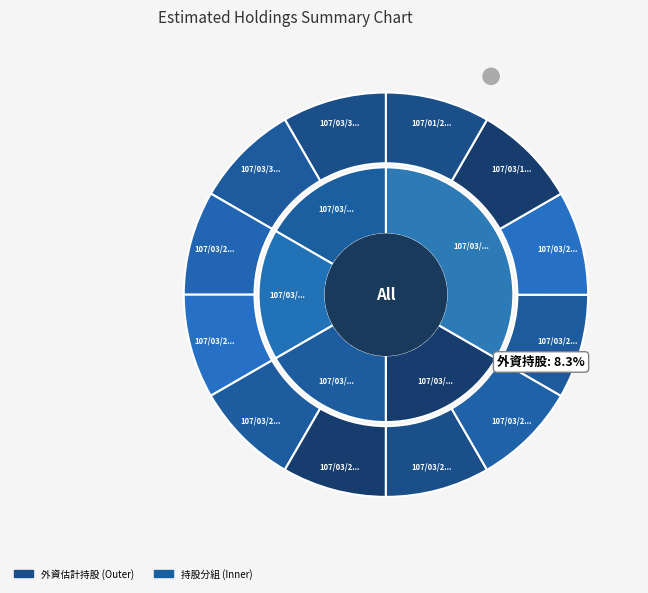

Which category has the smallest portion of the pie?

107/03/31